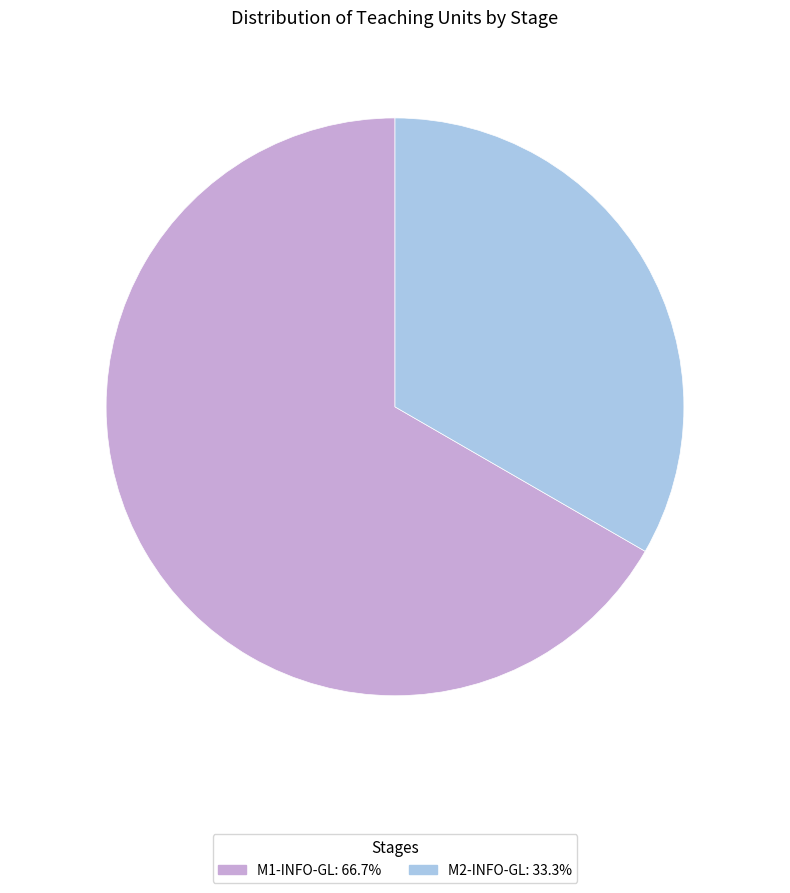

Is it true that M1-INFO-GL is 67% of the pie?

True